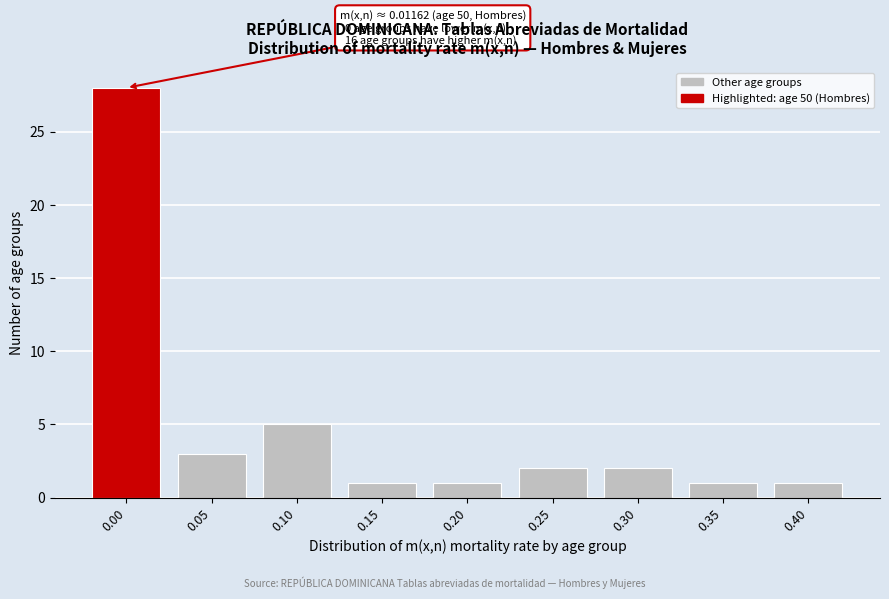

Reading left to right, transcribe all the data shown in this chart.

28	3	5	1	1	2	2	1	1